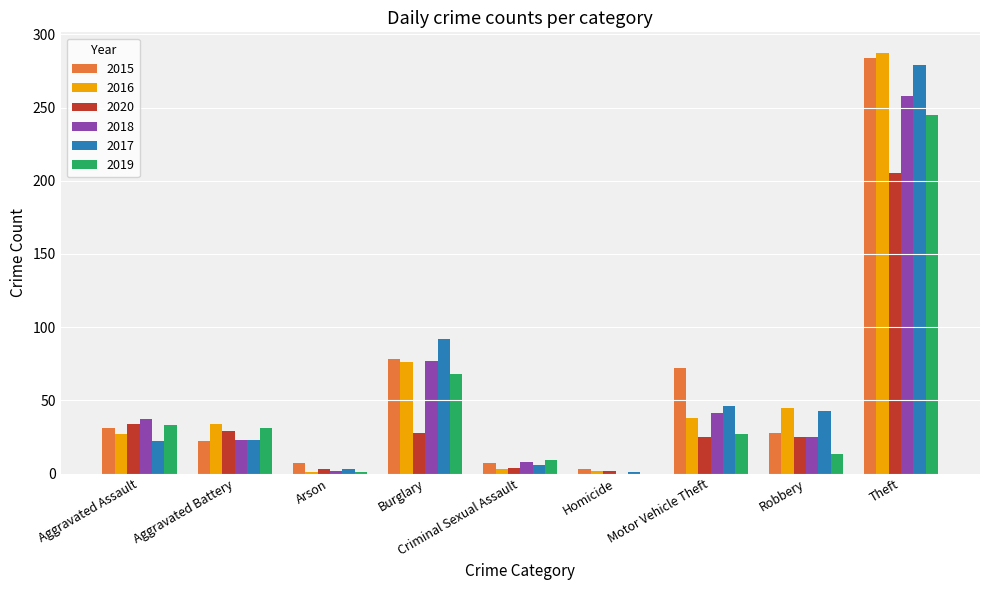

How many groups of bars are there?

9